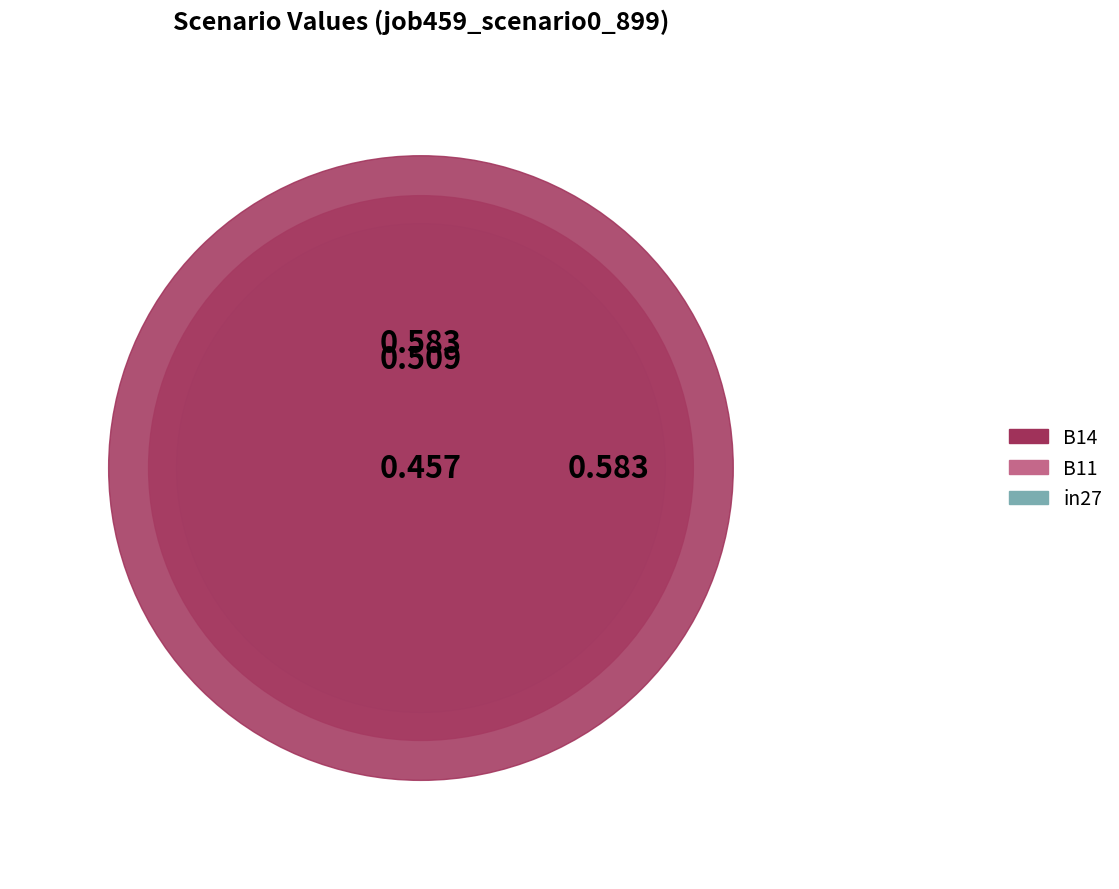

Which category has the biggest portion of the pie?

B14